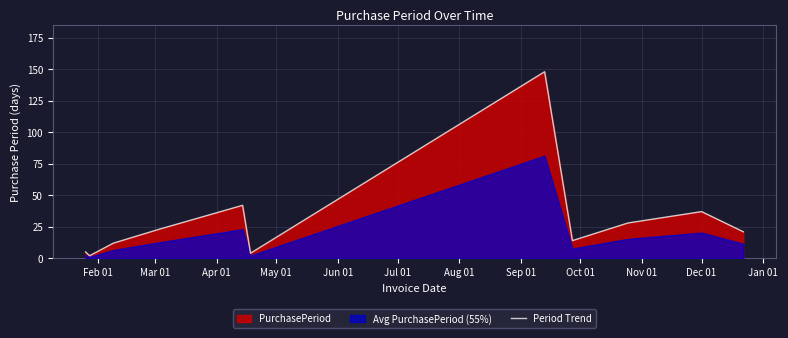

What is the highest value of the Period Trend series?

148